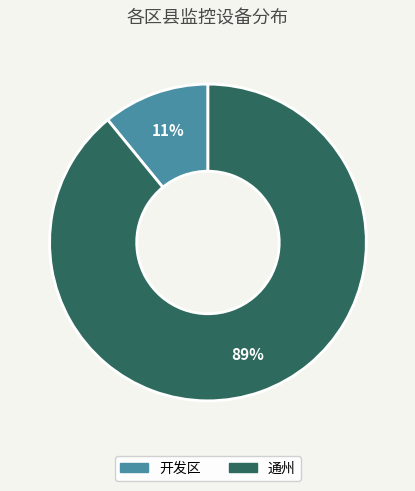

What percentage is the 开发区 slice, to the nearest percent?

11%